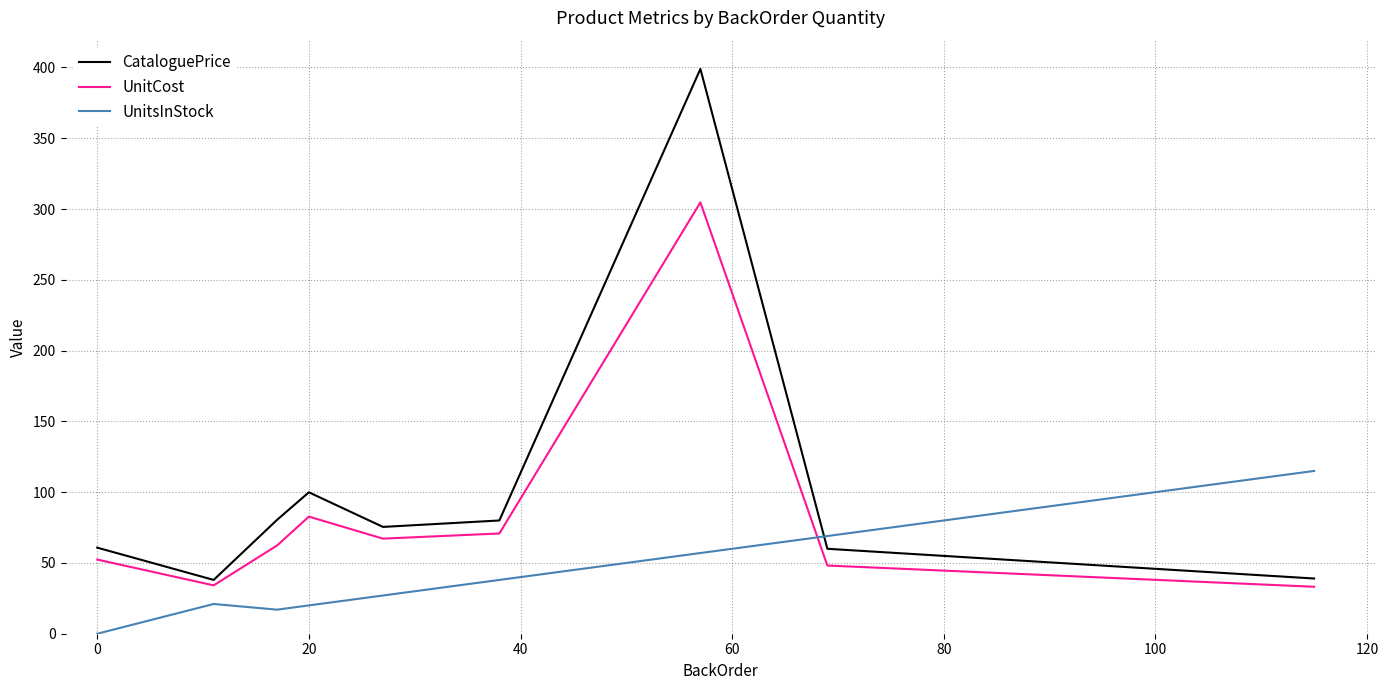

Which series has the widest spread of values?

CataloguePrice